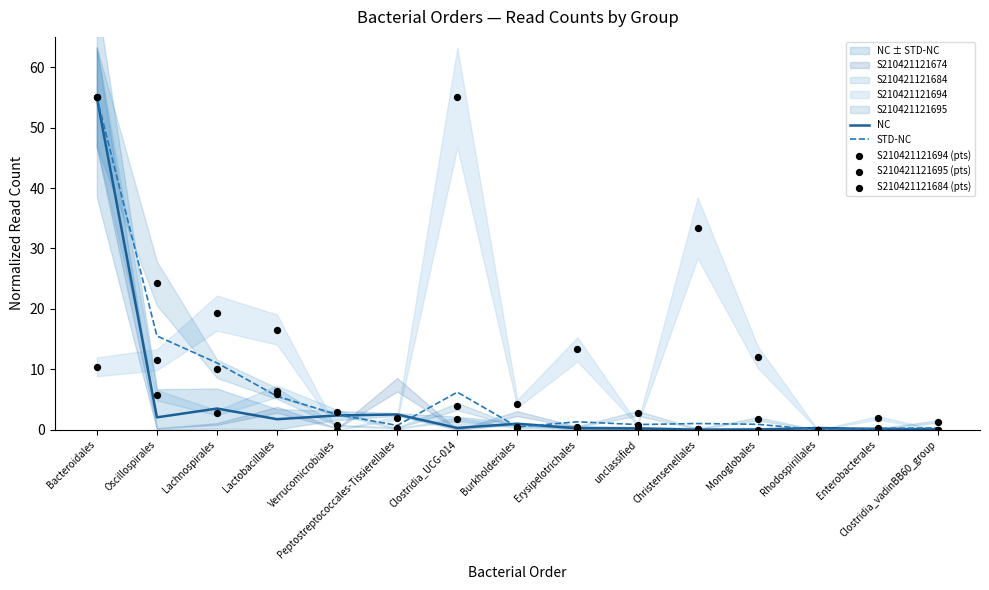

At how many categories does at least one series exceed 49?

2